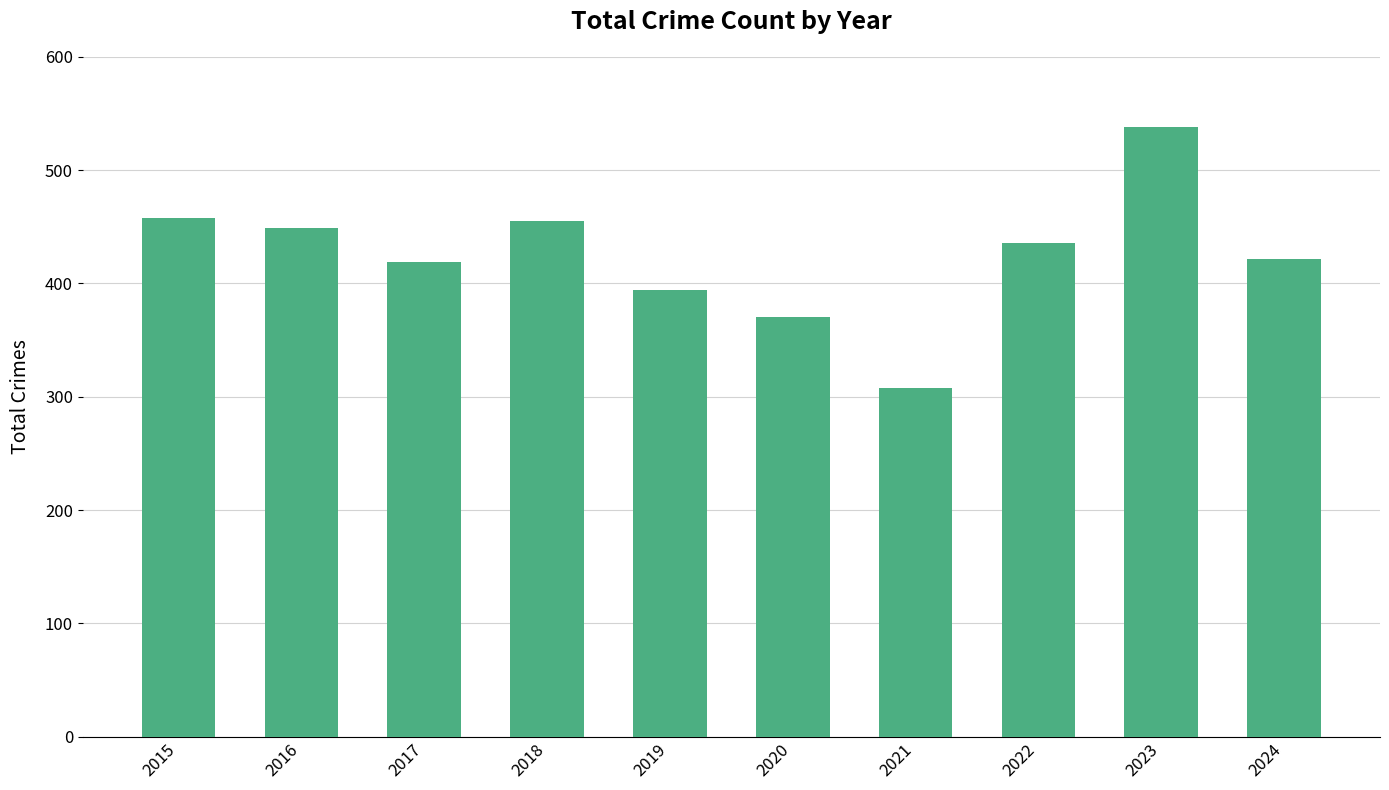

How many data points does each series have?

10